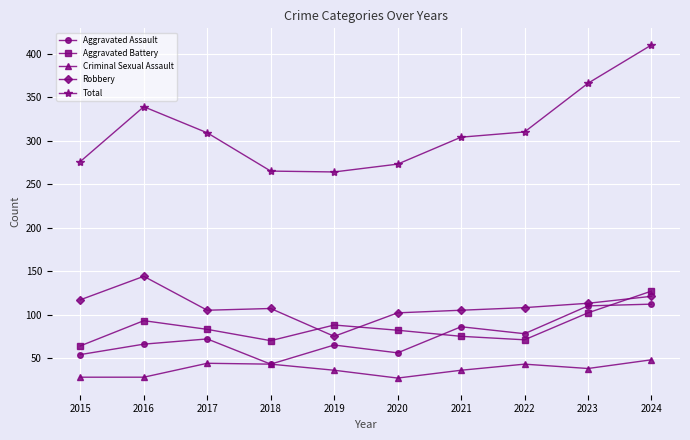

At which category is the sum across all series the highest?

2024